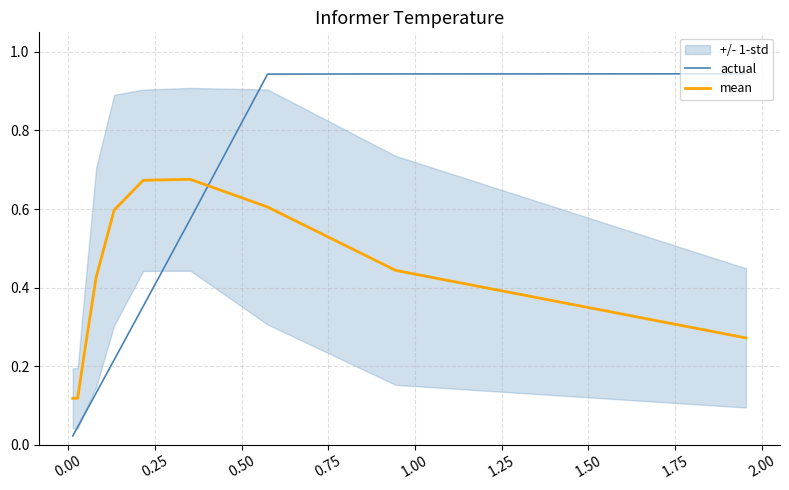

True or false: mean has more than 2 interior local peaks.

False